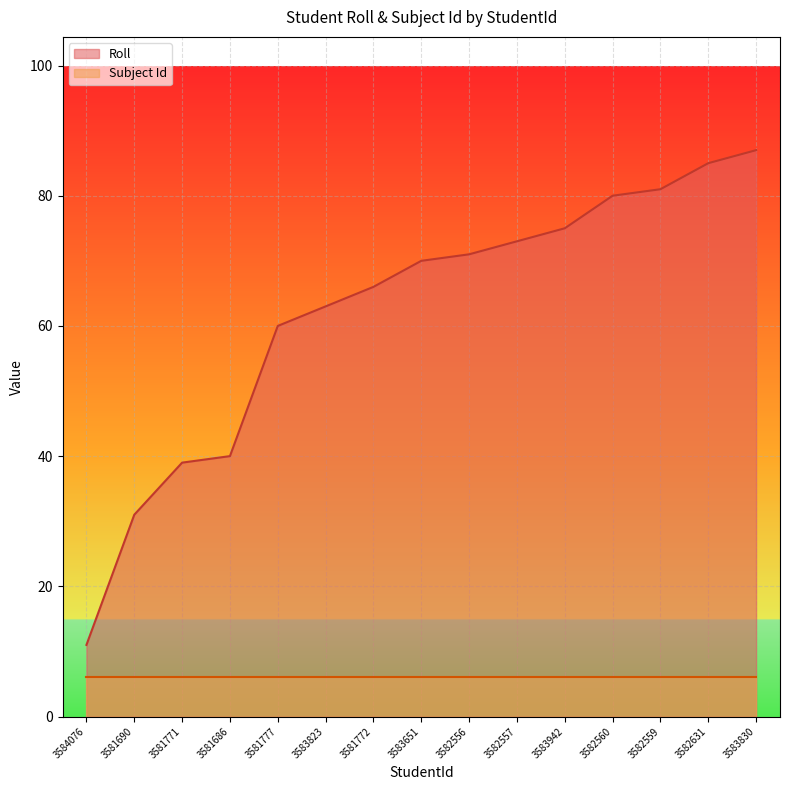

What is the difference between the highest and lowest values at 3583830?

81